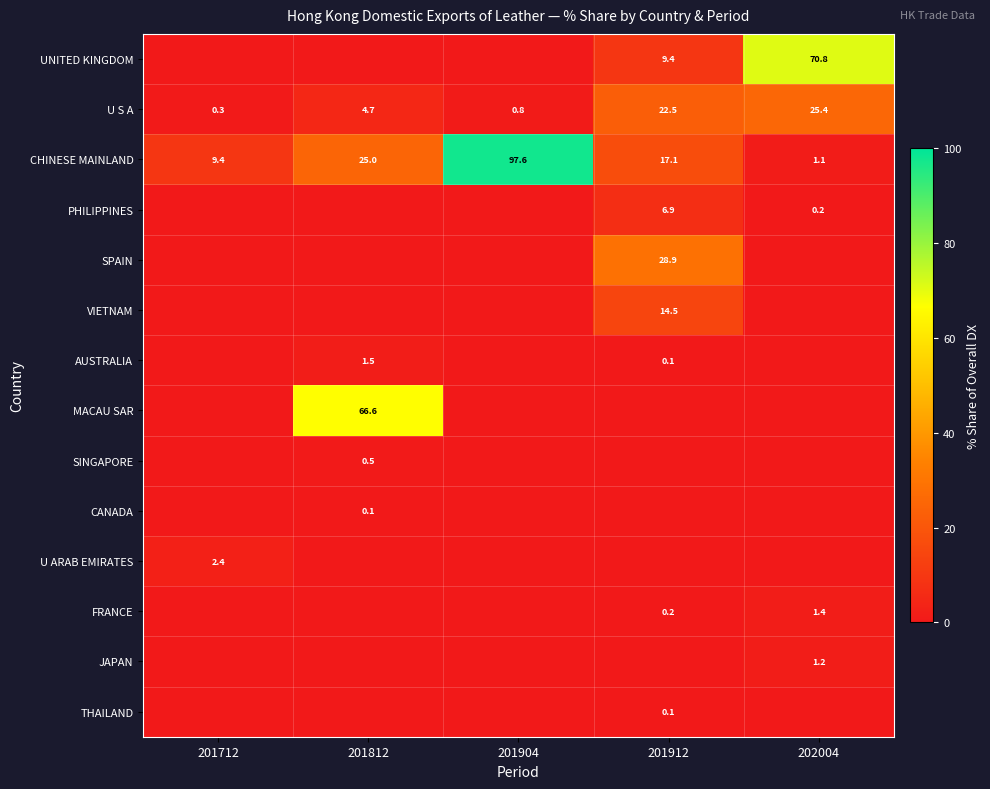

Which label corresponds to the largest value in the chart?

201904